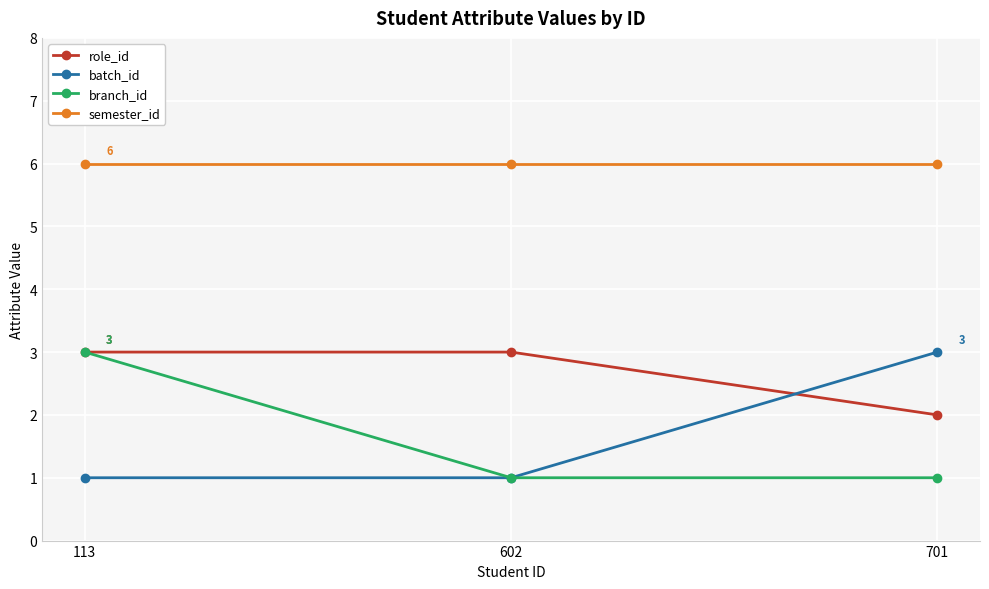

The value of semester_id at 701 is 9. True or false?

False